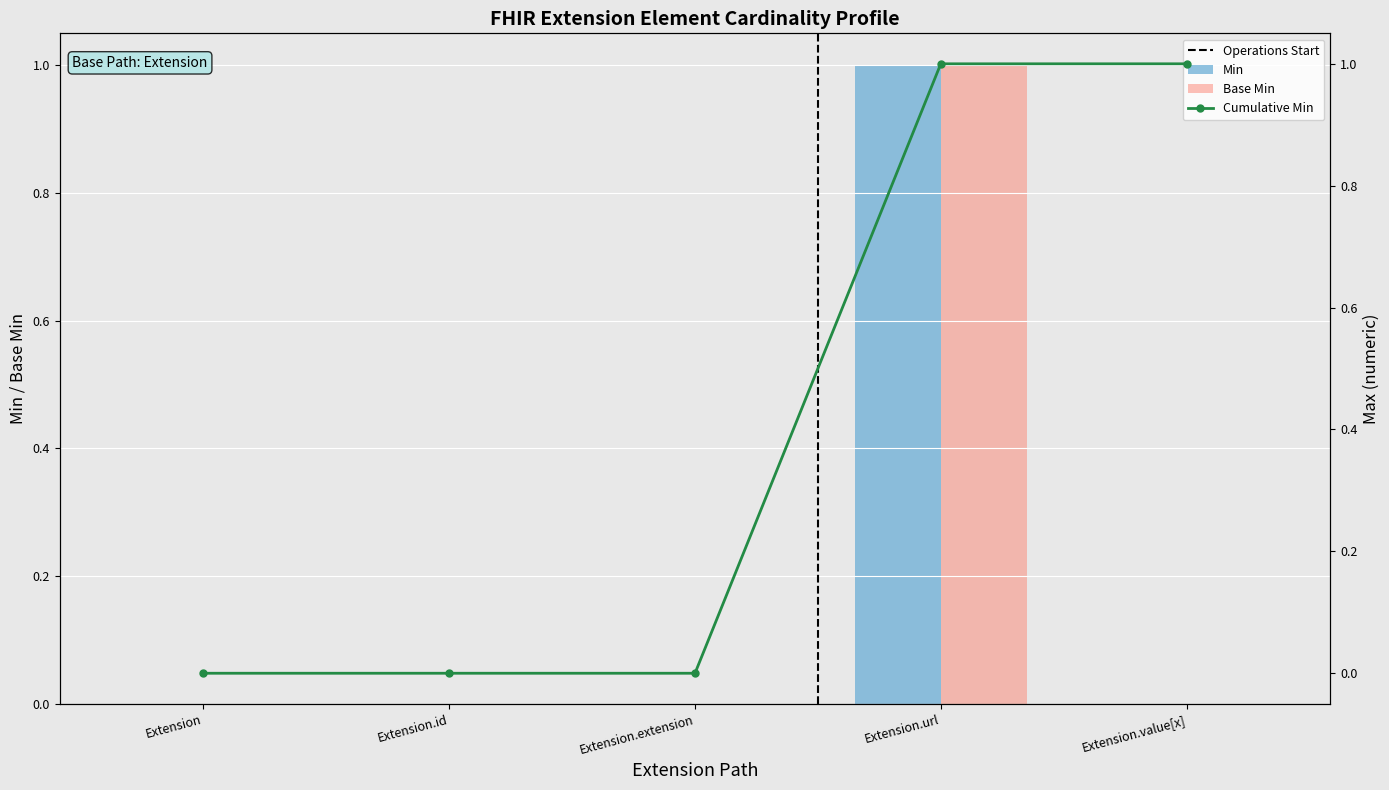

Reading left to right, what are all the values shown in this chart?

Min: 0	0	0	1	0
Base Min: 0	0	0	1	0